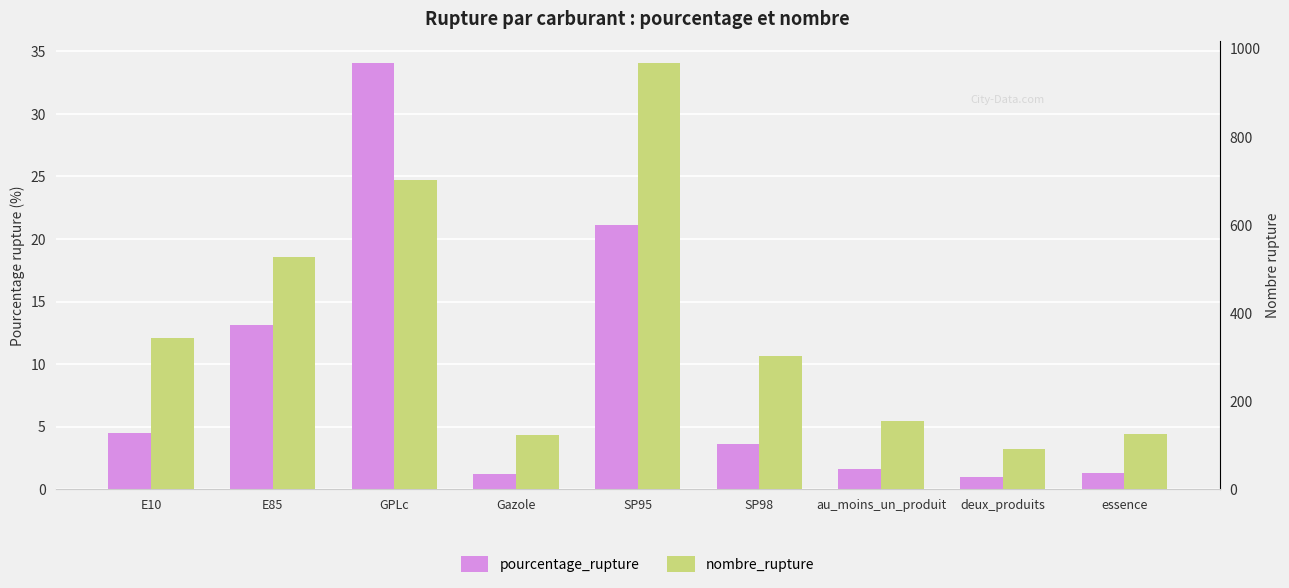

What is the highest value of the nombre_rupture series?

968.0